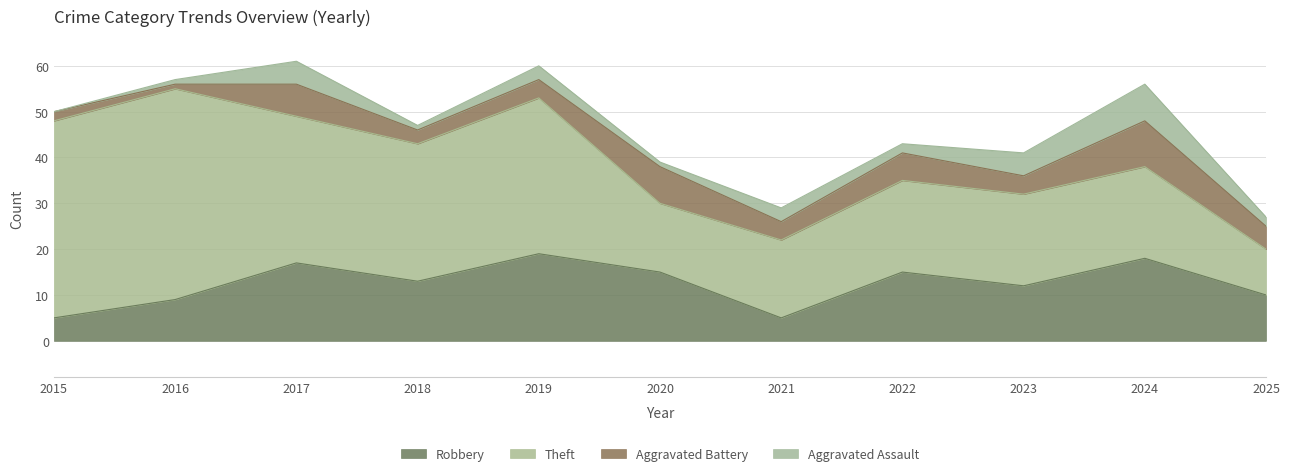

In Aggravated Assault, how many points are lower than both neighbors (excluding endpoints)?

3